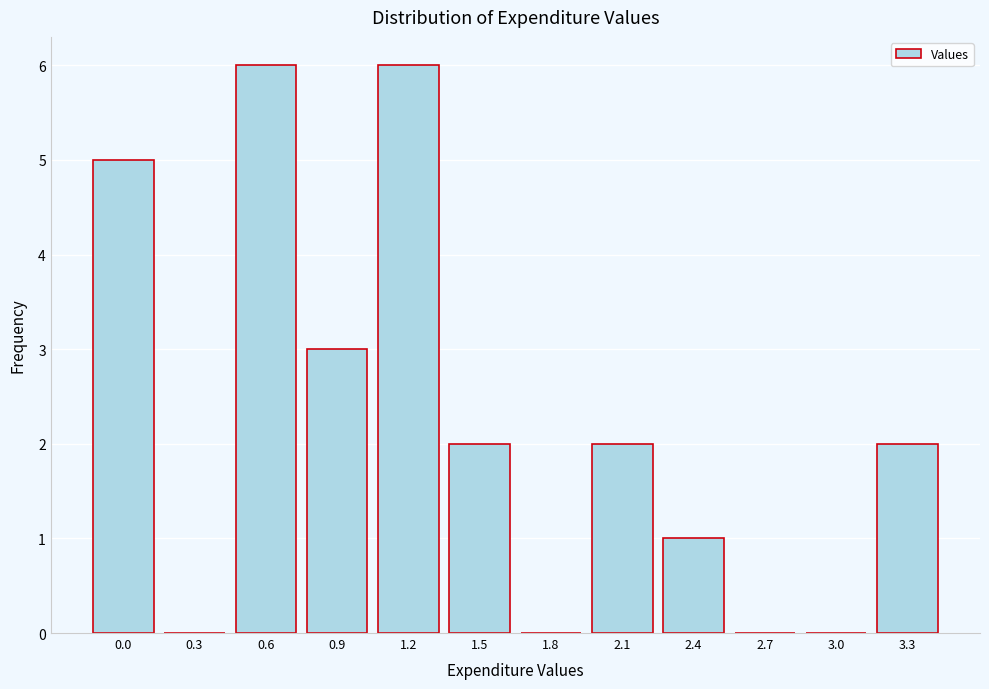

Reading left to right, transcribe all the data shown in this chart.

0.0=5	0.3=0	0.6=6	0.9=3	1.2=6	1.5=2	1.8=0	2.1=2	2.4=1	2.7=0	3.0=0	3.3=2